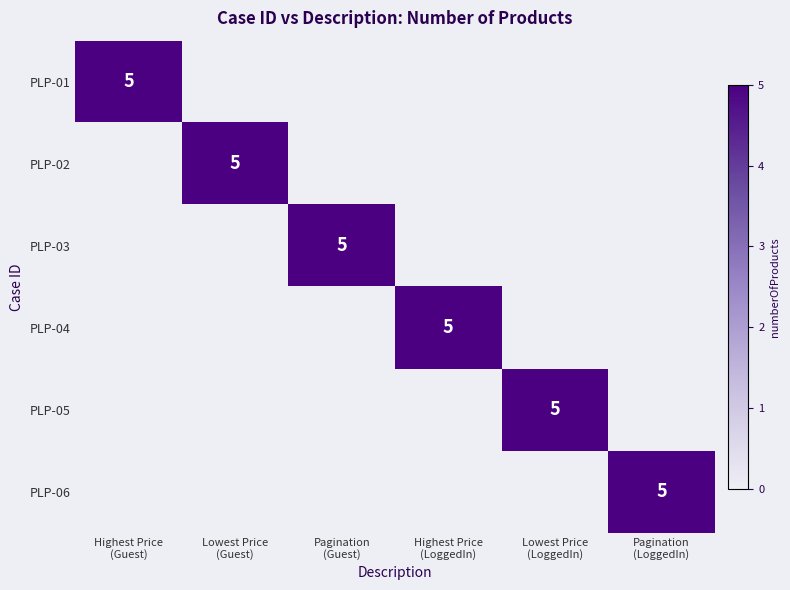

What is the greatest value displayed?

5